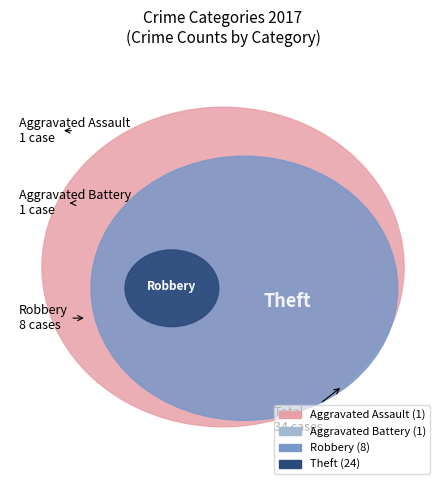

Which slice represents more than half of the pie?

Theft